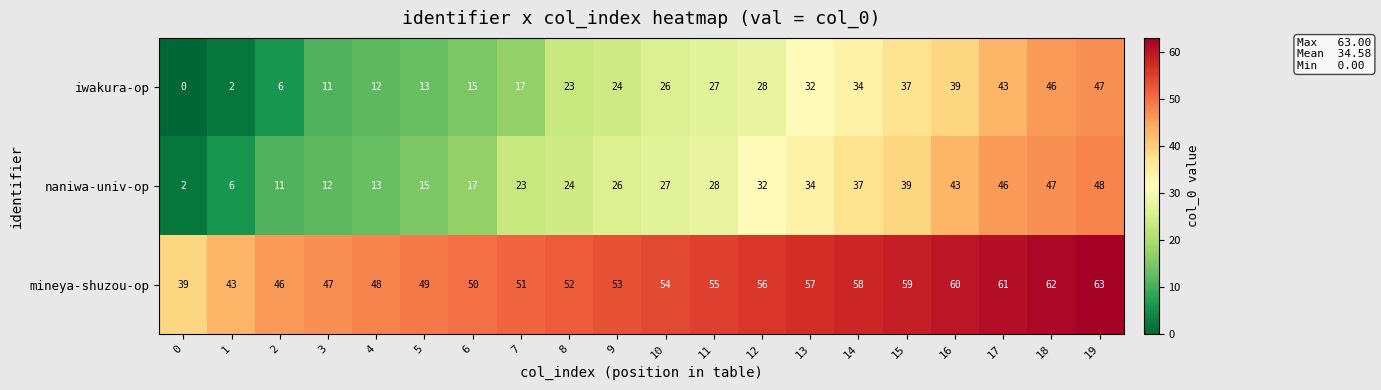

What is the maximum value shown in the chart?

63